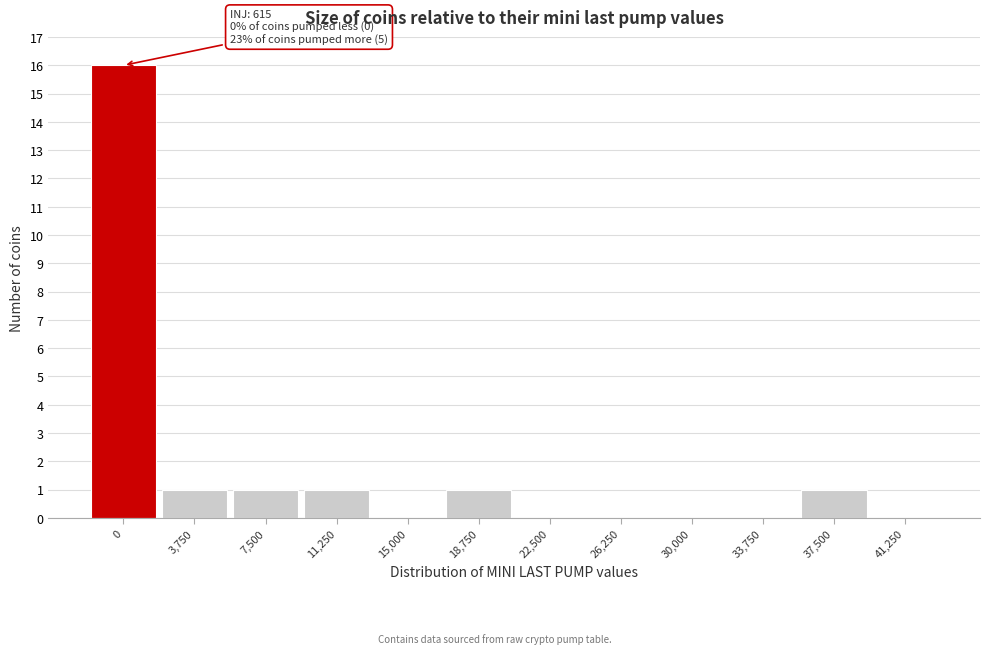

Reading left to right, extract all data points from this chart.

0=16	3,750=1	7,500=1	11,250=1	15,000=0	18,750=1	22,500=0	26,250=0	30,000=0	33,750=0	37,500=1	41,250=0